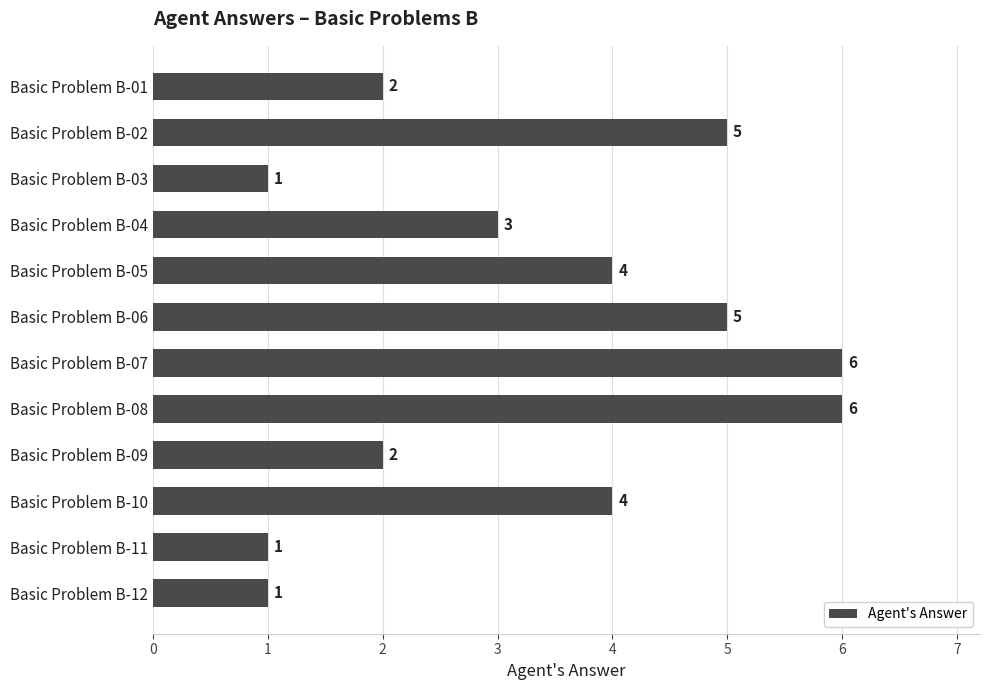

What is the value of the 1st bar from the top?

2